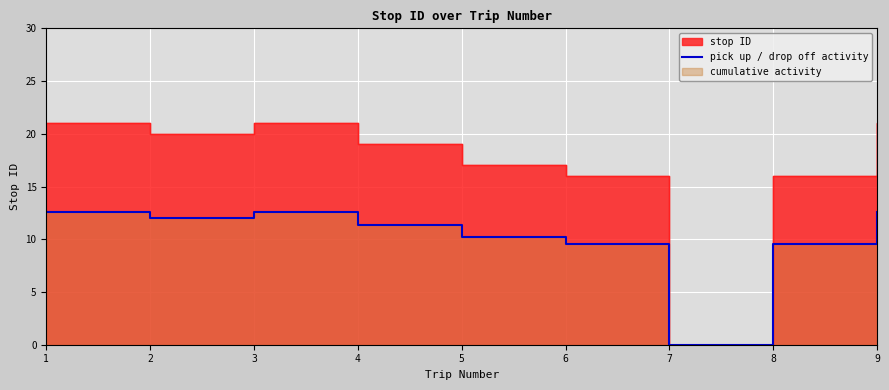

True or false: the data has more than 2 interior local peaks.

False